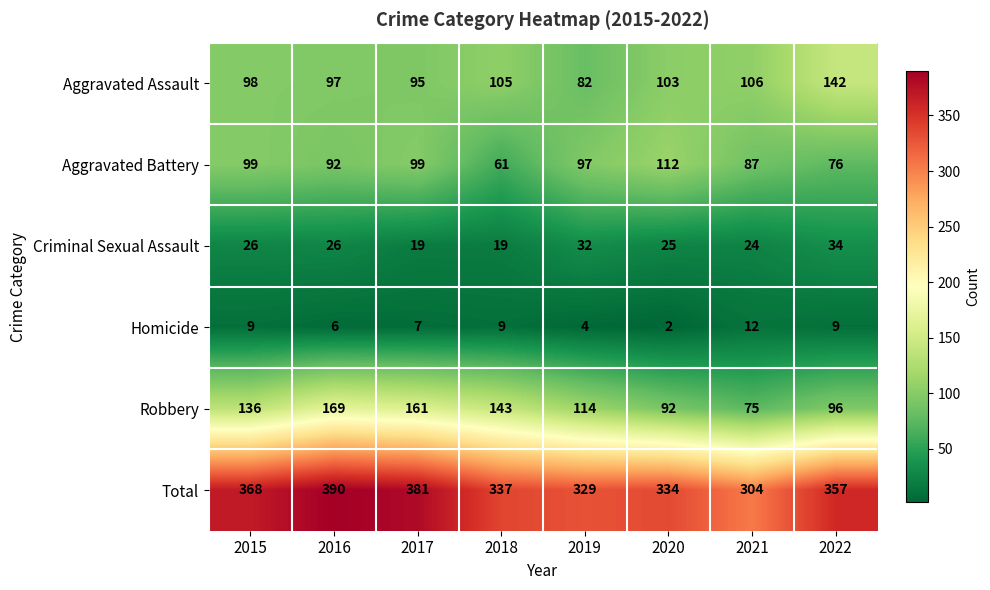

What is the difference between the maximum and minimum values in the Criminal Sexual Assault series?

15